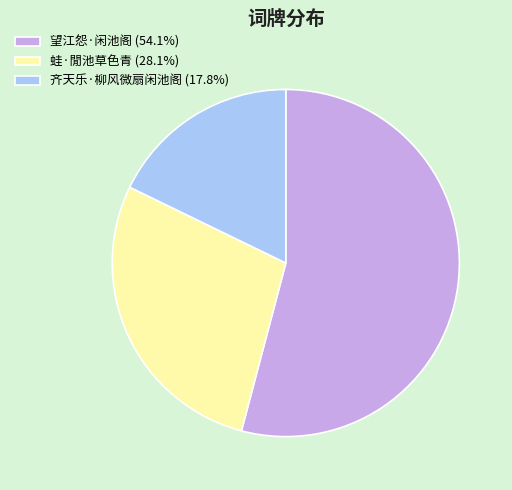

Which has a higher value, 望江怨·闲池阁 or 蛙·閒池草色青?

望江怨·闲池阁